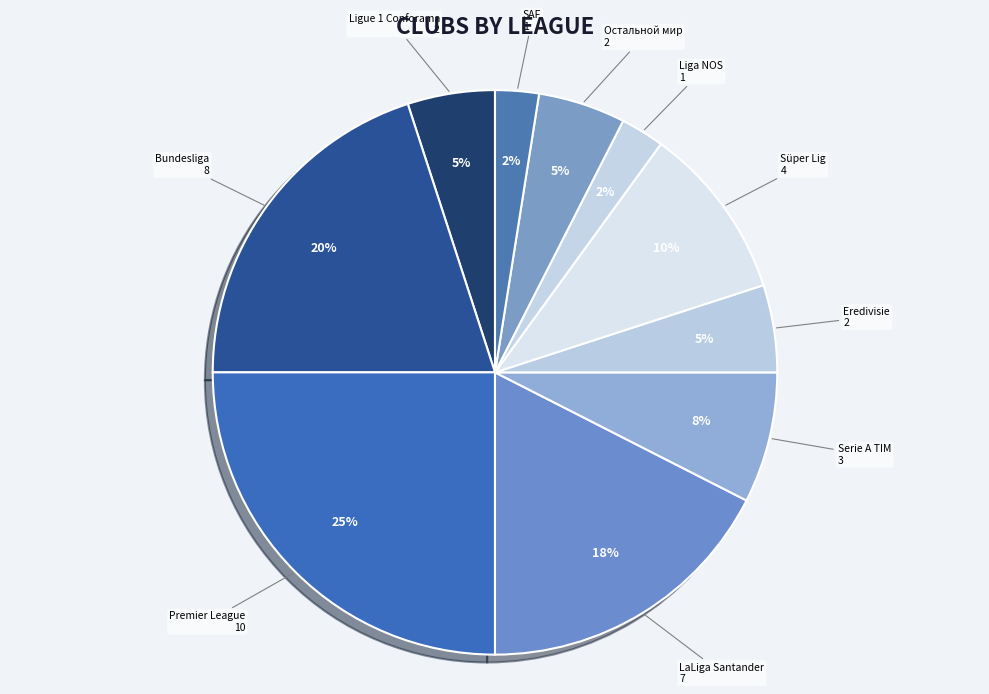

Is there any slice that represents more than half of the pie?

No